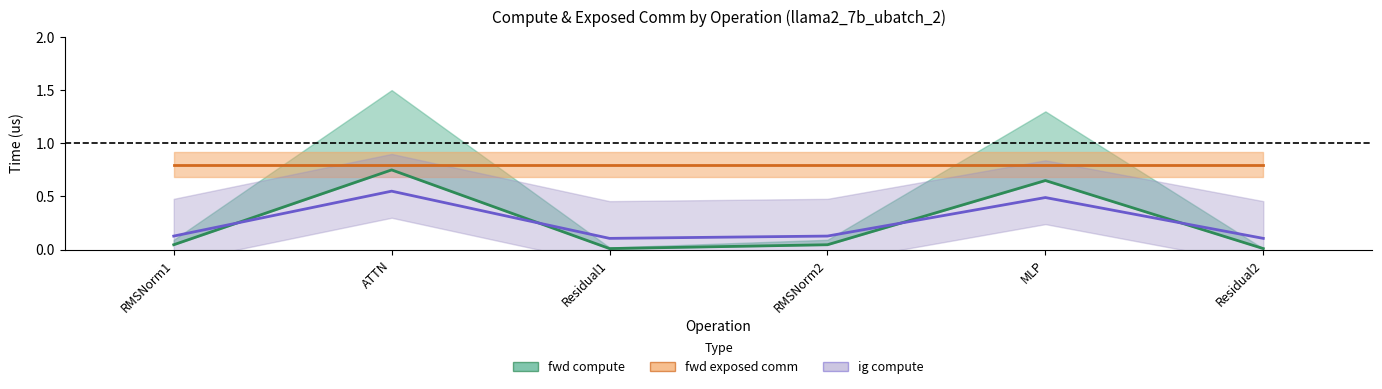

The value of wg exposed comm at ATTN is 0.8. True or false?

True